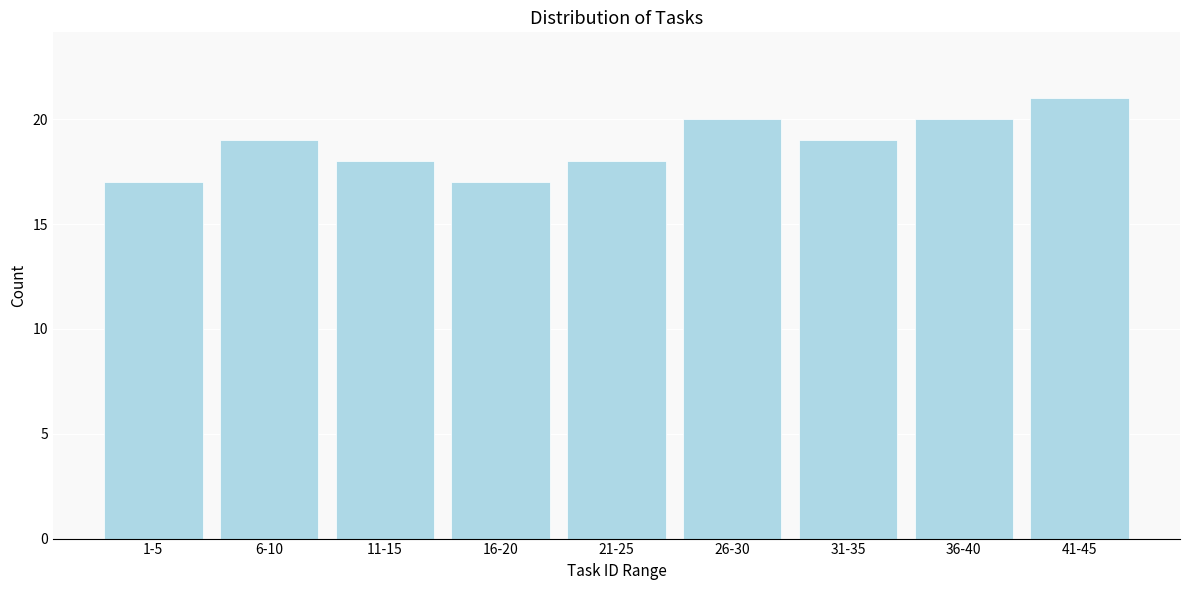

Reading left to right, what are all the values shown in this chart?

17	19	18	17	18	20	19	20	21